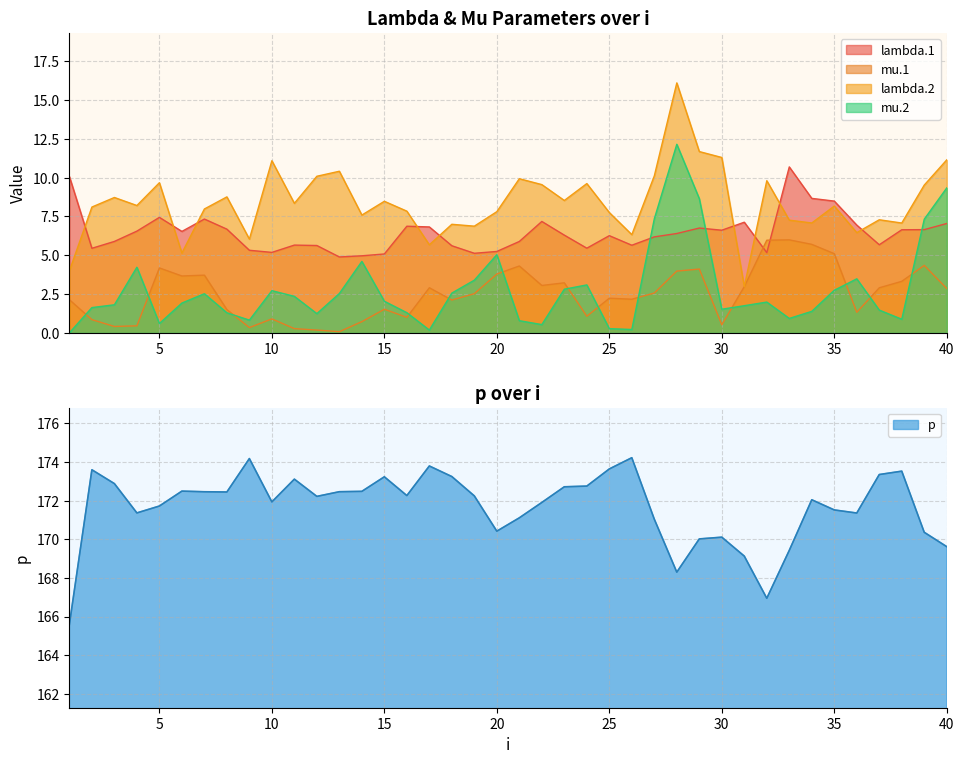

How many interior local peaks does the p series have?

10